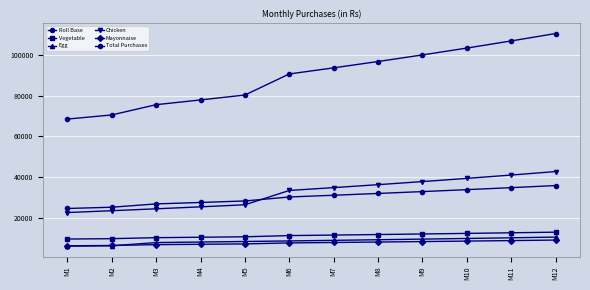

What is the greatest value displayed?

110646.1